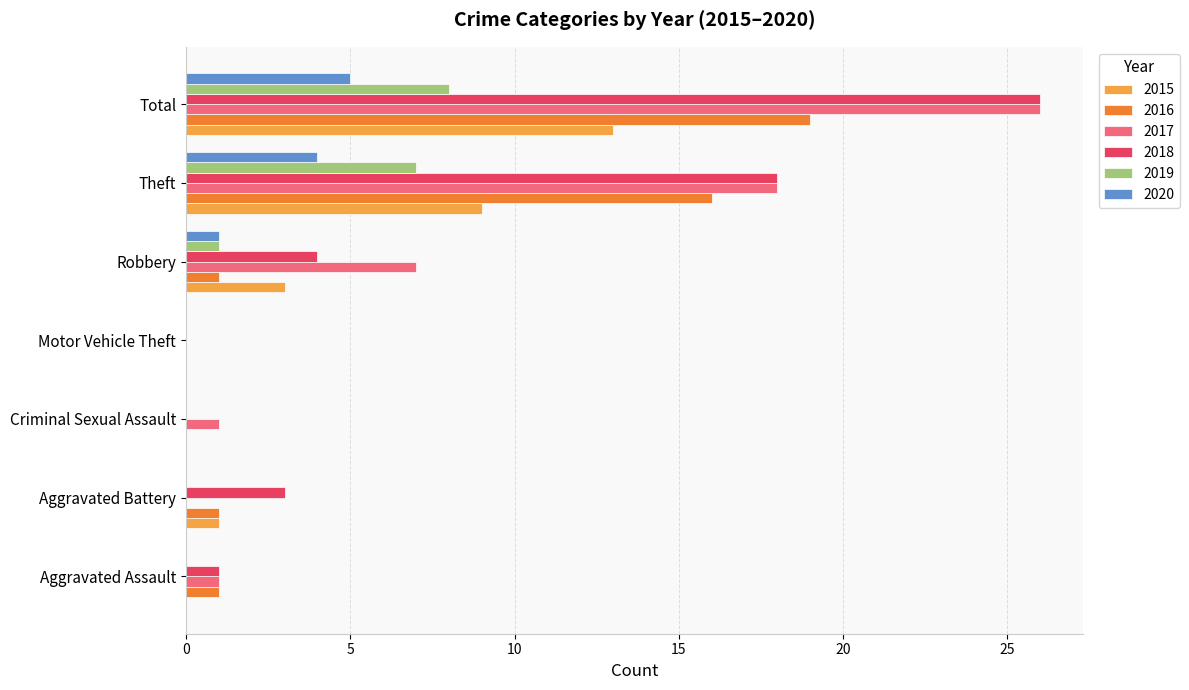

The 2019 series shows 0 at Motor Vehicle Theft. True or false?

True